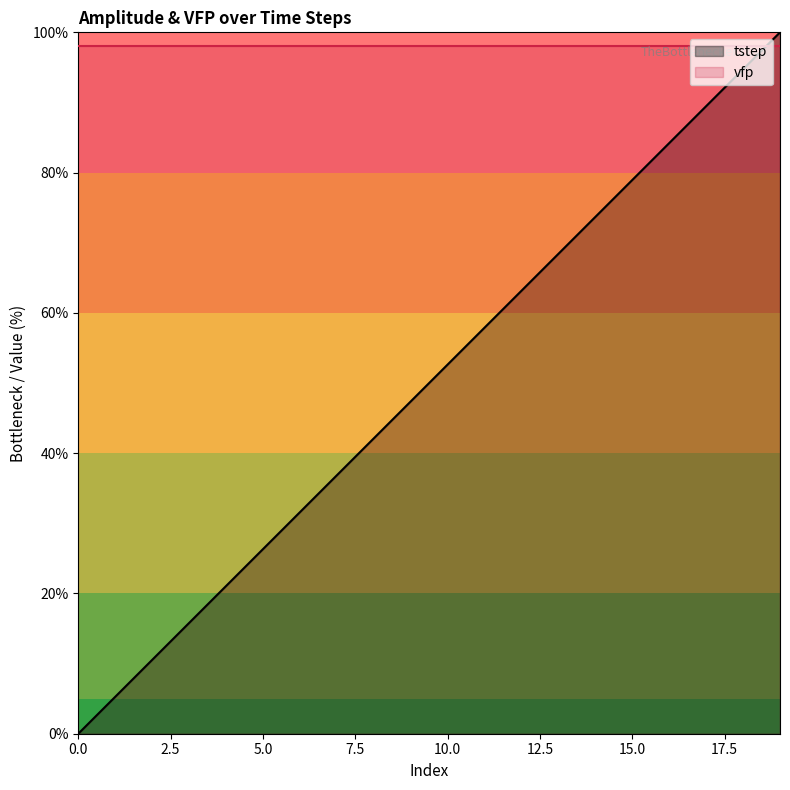

Reading right to left, extract all data points from this chart.

100.0	94.7	89.5	84.2	78.9	73.7	68.4	63.2	57.9	52.6	47.4	42.1	36.8	31.6	26.3	21.1	15.8	10.5	5.3	0.0